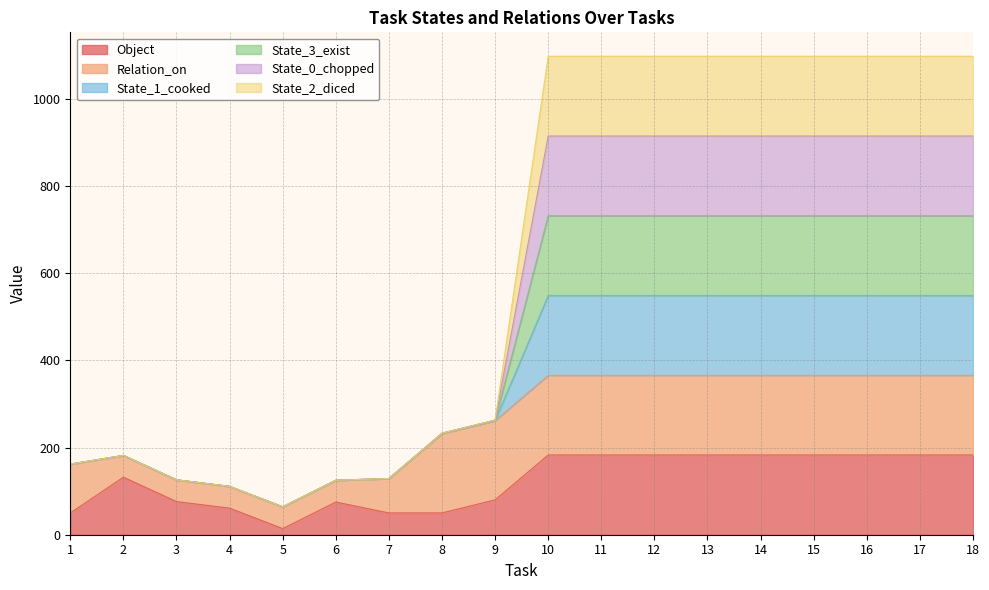

Which has a higher value, 9 or 11?

11